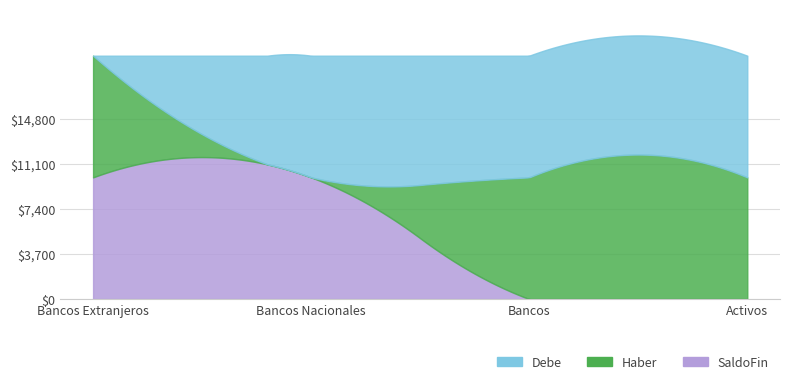

Which category has the highest value in the Haber series?

Activos